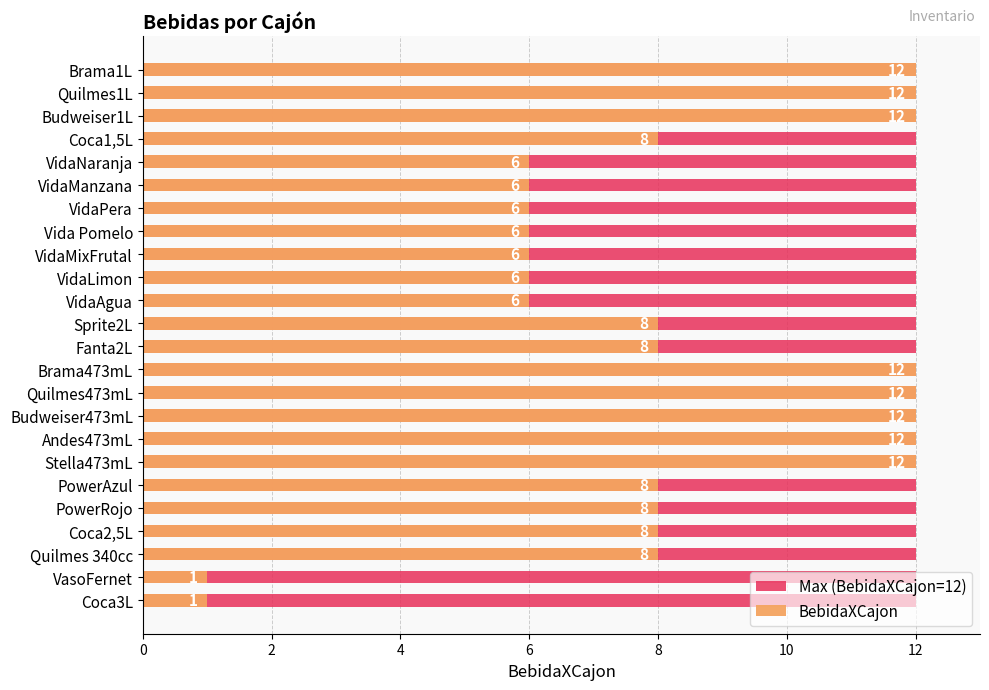

Which series has the largest total across all categories?

BebidaXCajon